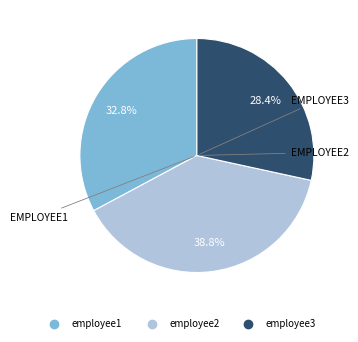

Does employee3 account for over 50% of the chart?

No